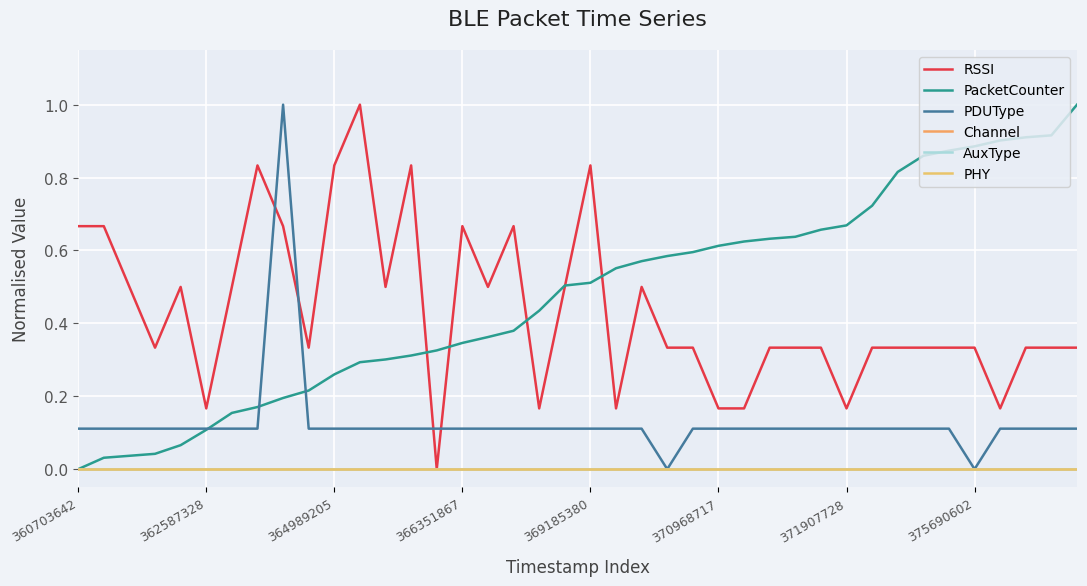

Which series has the largest total across all categories?

PacketCounter